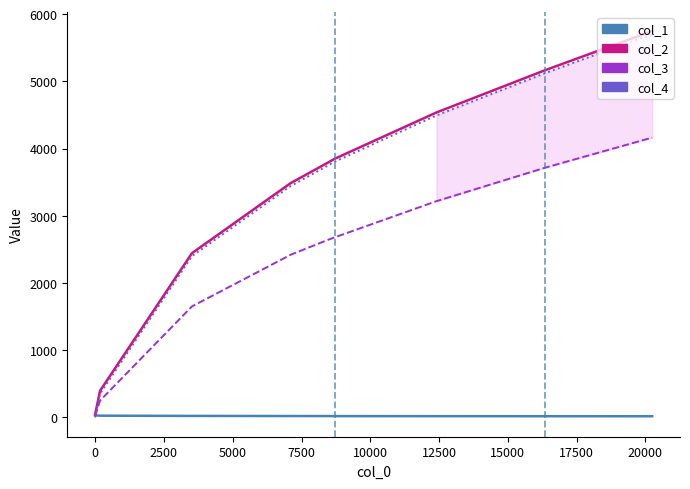

What is the maximum value shown in the chart?

5749.0